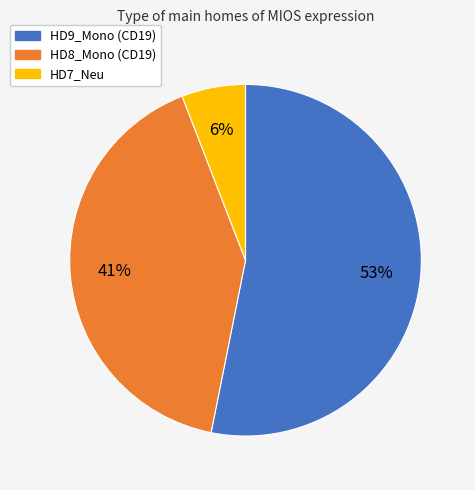

The HD7_Neu slice represents 1% of the pie. True or false?

False